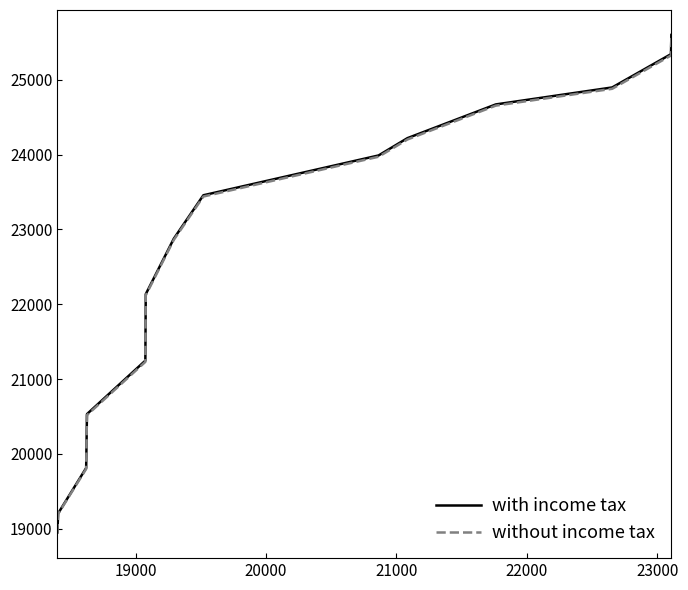

What is the maximum value for without income tax?

25580